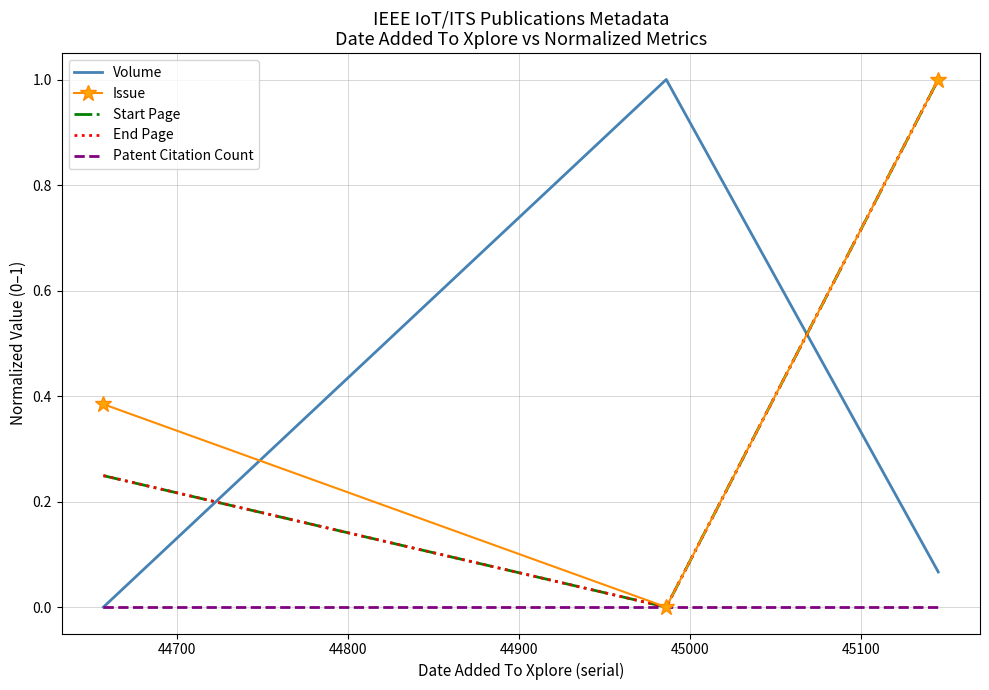

Which series has the largest total across all categories?

Issue